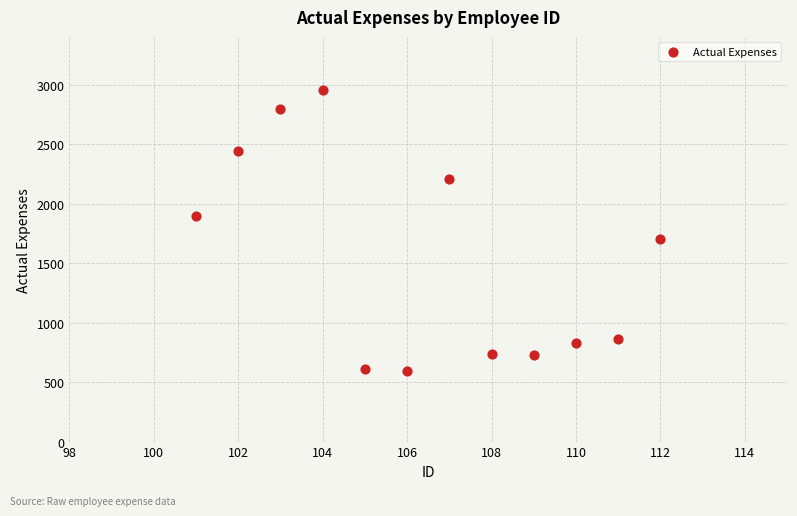

What Y value in the scatter plot is closest to 1775?

1707